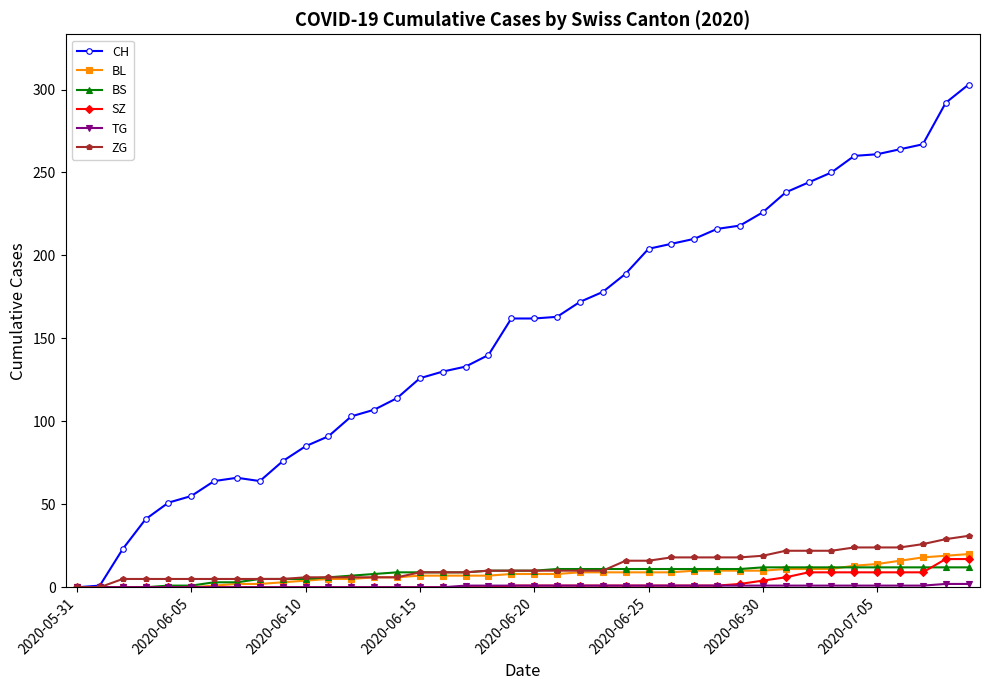

Does the chart have visible grid lines?

No